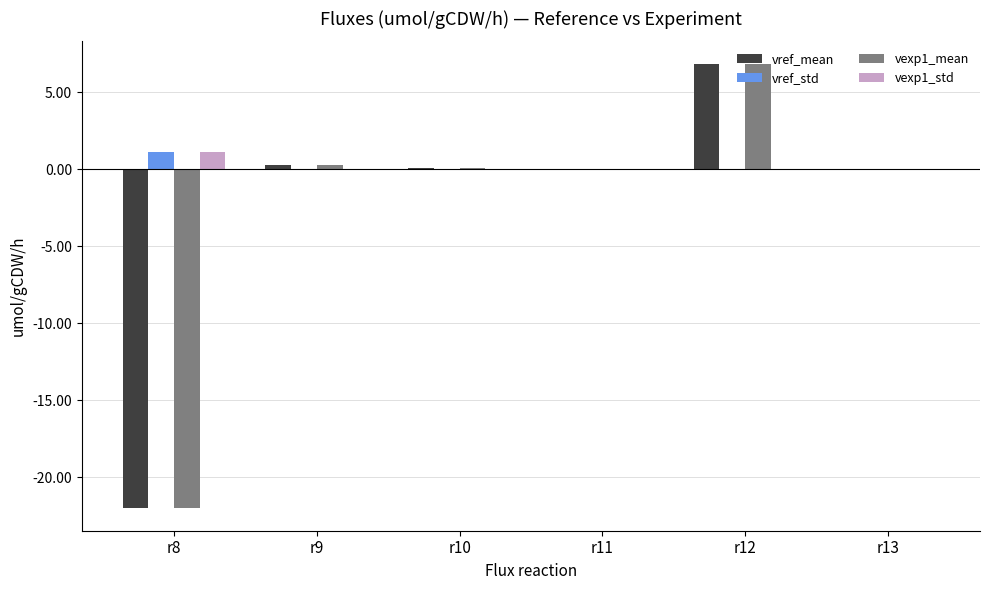

The vexp1_std series shows 0.0 at r9. True or false?

True